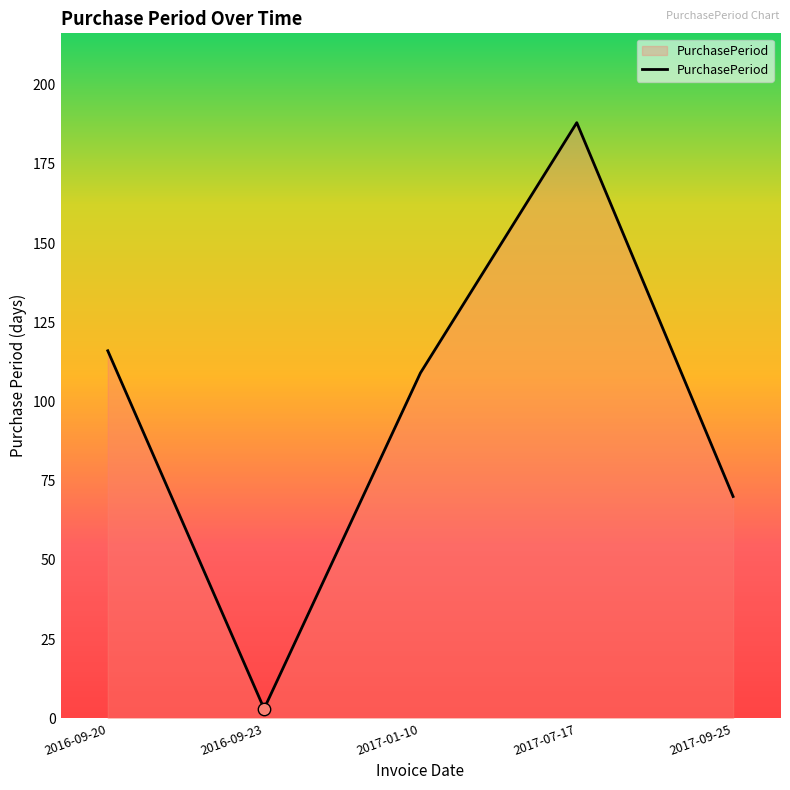

Which has a higher value, 2017-09-25 or 2017-07-17?

2017-07-17